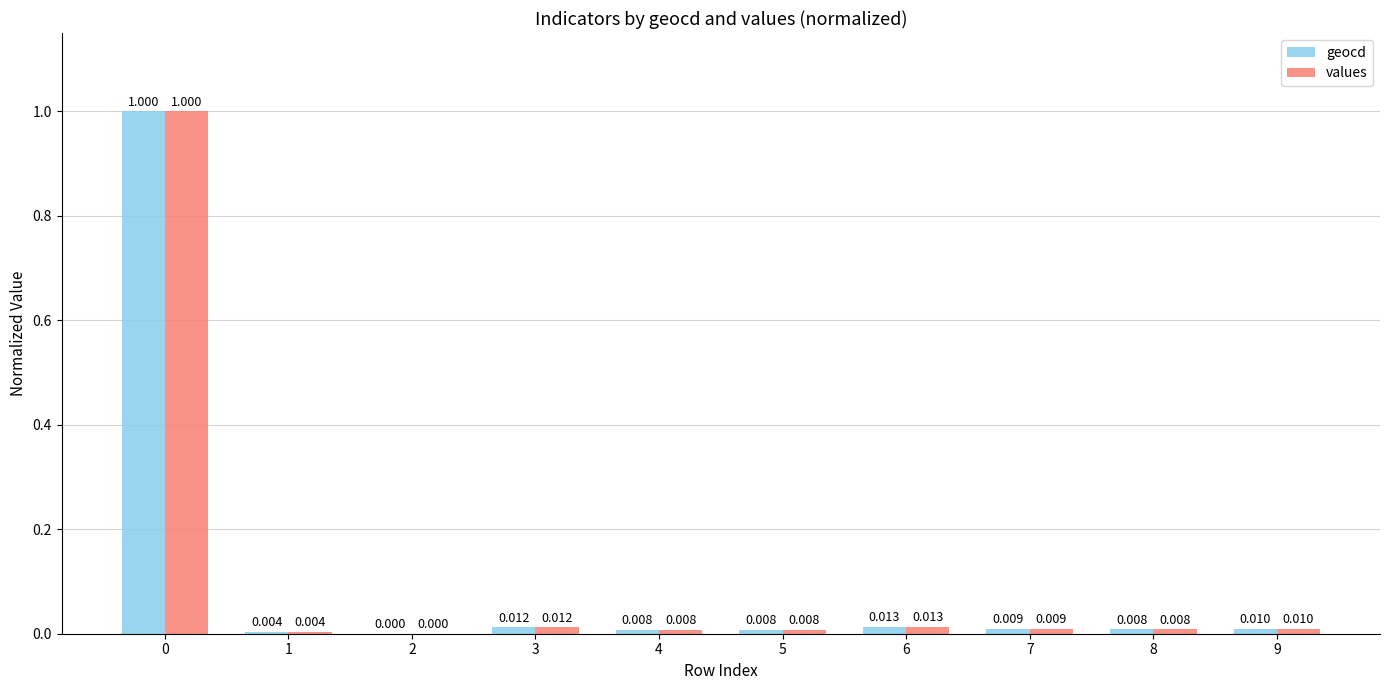

Count the number of categories in the chart.

10